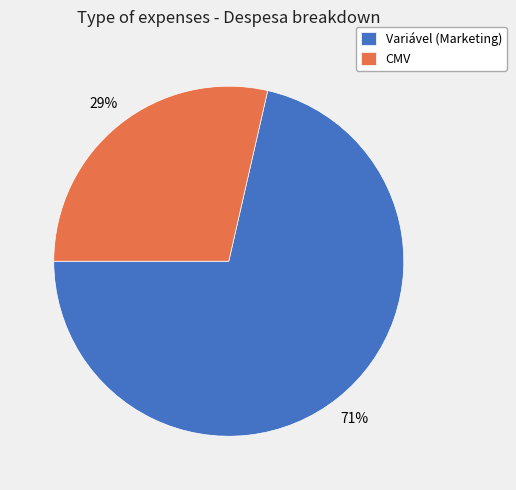

Which slice is the largest?

Variável (Marketing)